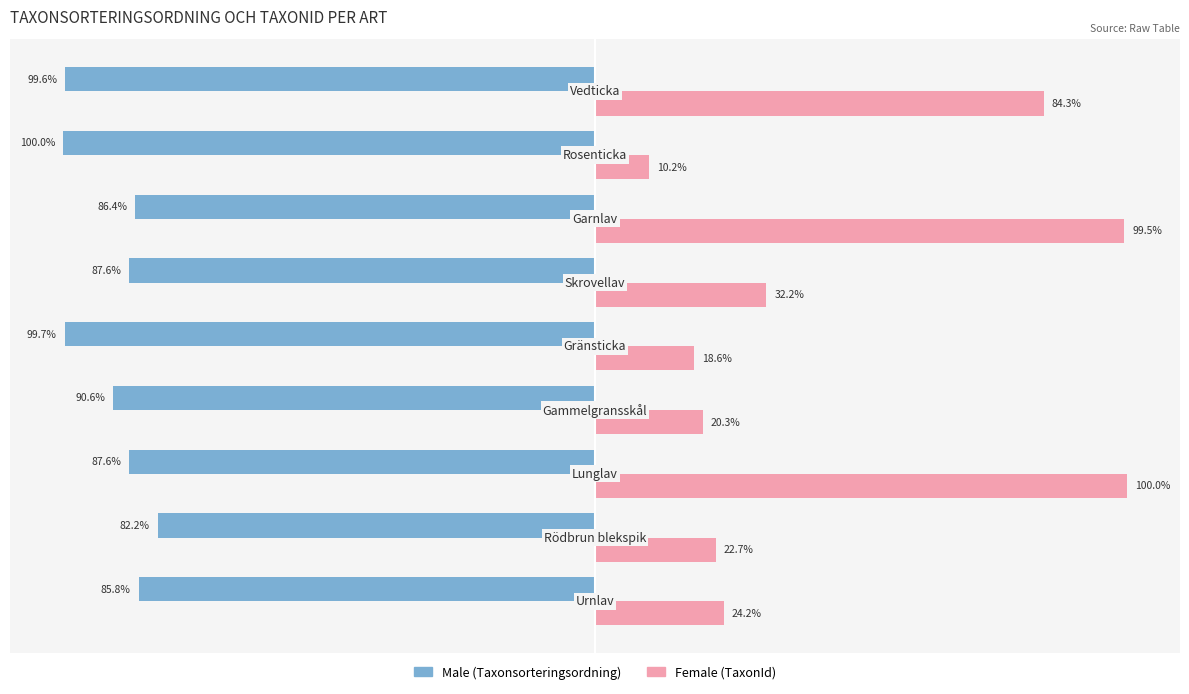

How many bars are there in total?

18